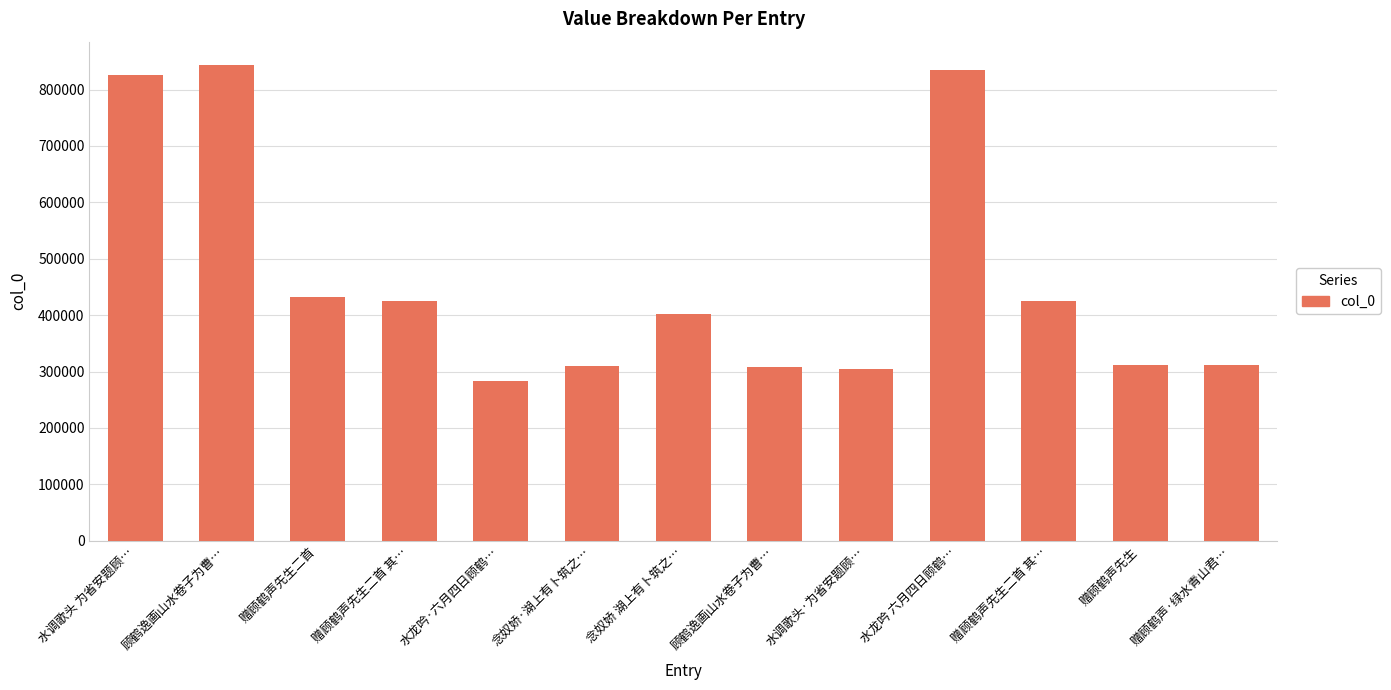

How many categories are shown in the chart?

13